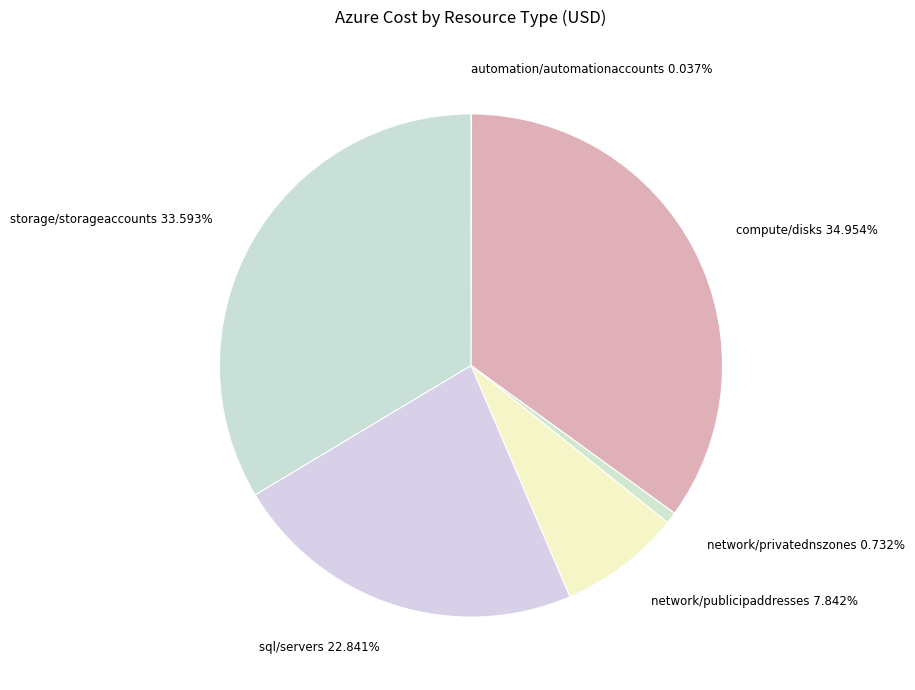

Rank the categories by value from lowest to highest.

microsoft.automation/automationaccounts, microsoft.network/privatednszones, microsoft.network/publicipaddresses, microsoft.sql/servers, microsoft.storage/storageaccounts, microsoft.compute/disks